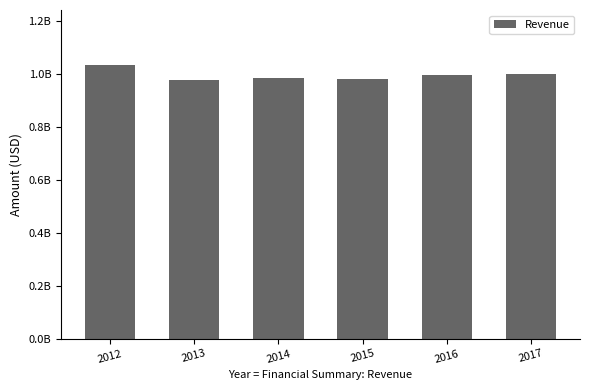

What is the sum of all values?

5968478000